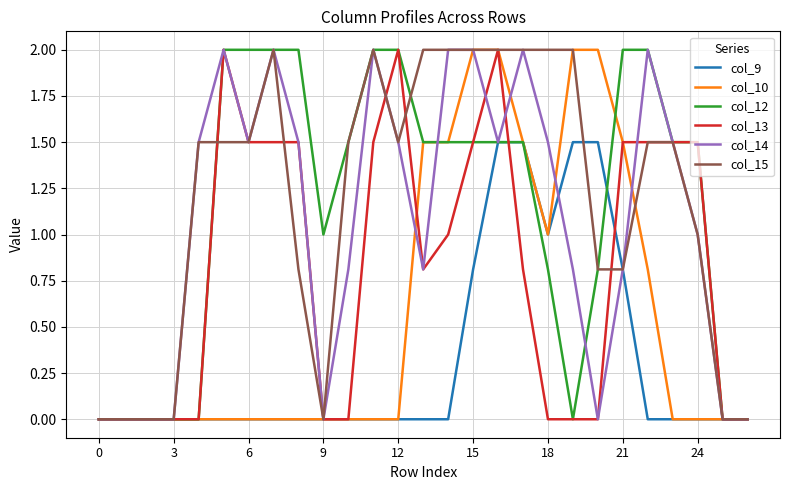

What is the greatest value displayed?

2.0